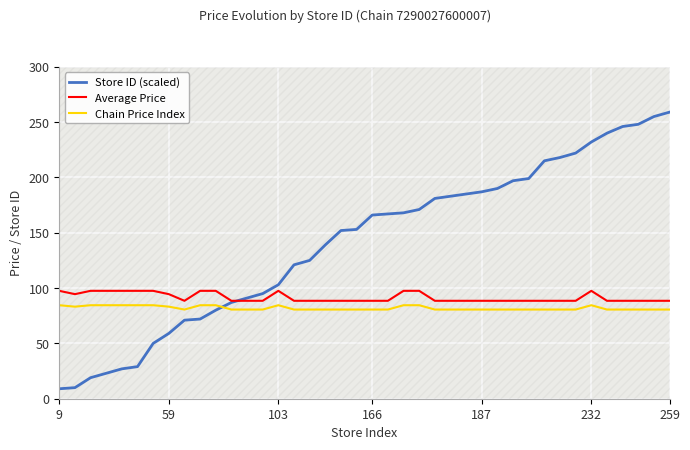

After their last crossing, which series has the higher values: Store ID (scaled) or Chain Price Index?

Store ID (scaled)